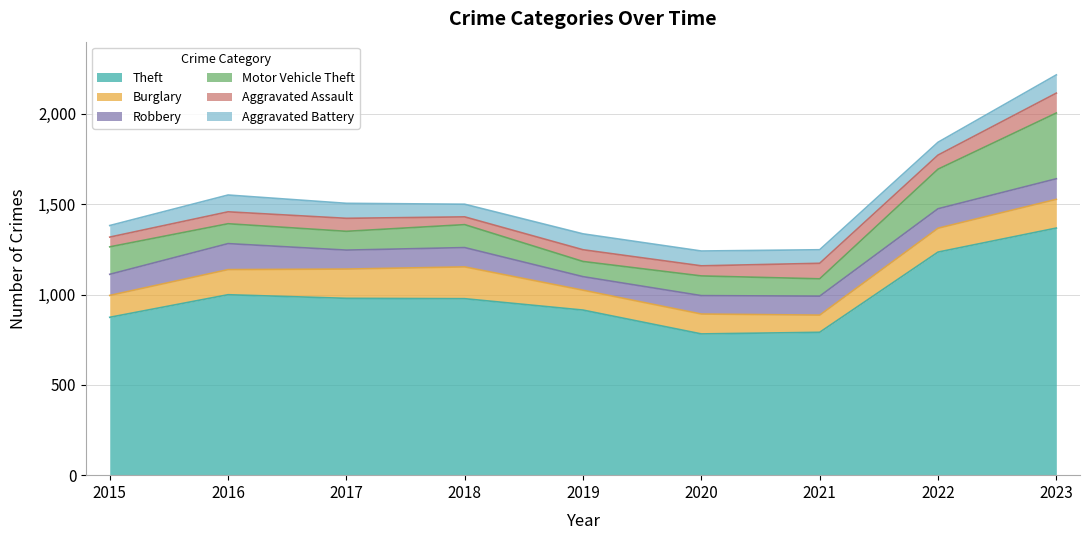

What are all the series names shown in the legend?

Theft, Burglary, Robbery, Motor Vehicle Theft, Aggravated Assault, Aggravated Battery